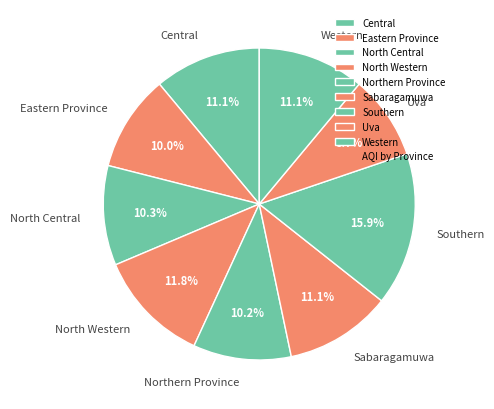

How many segments does this pie chart have?

9